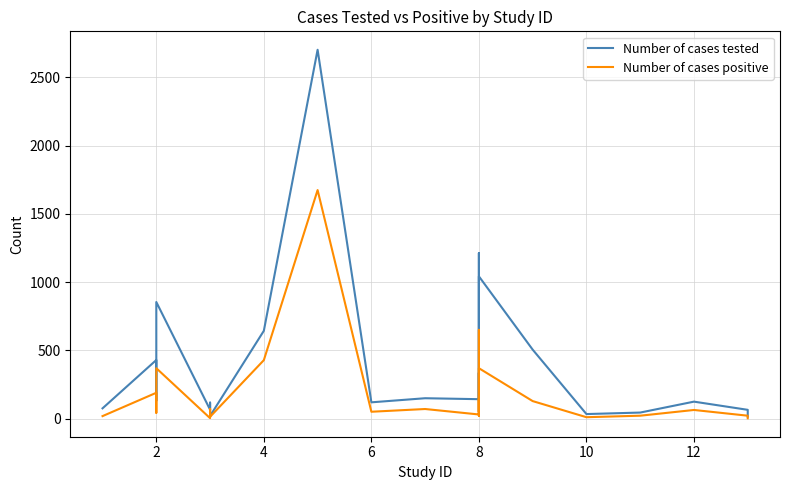

At how many categories does at least one series exceed 780?

4